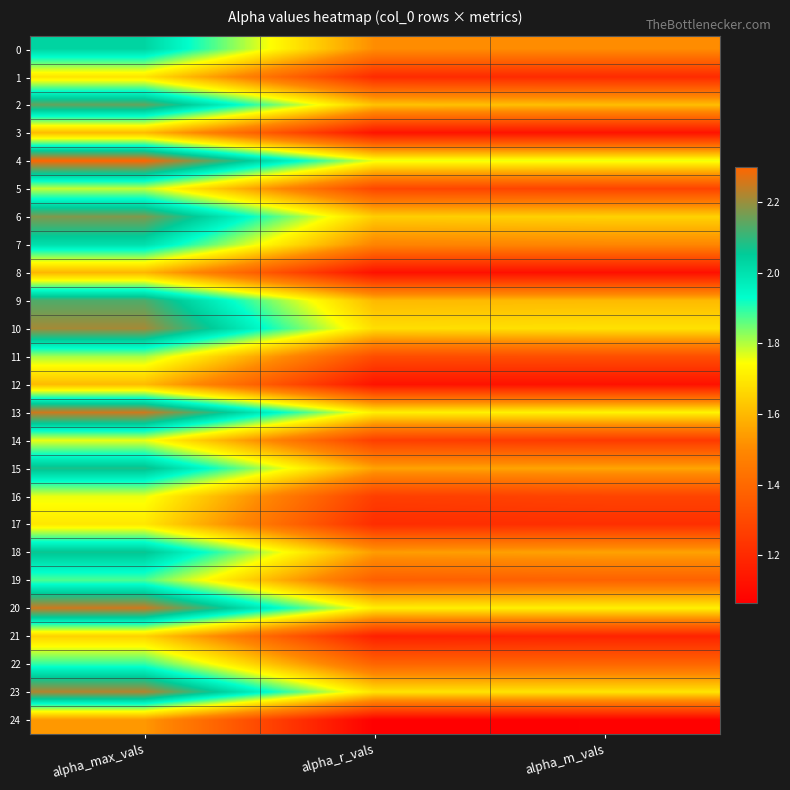

Which series changed the most between alpha_max_vals and alpha_m_vals?

4